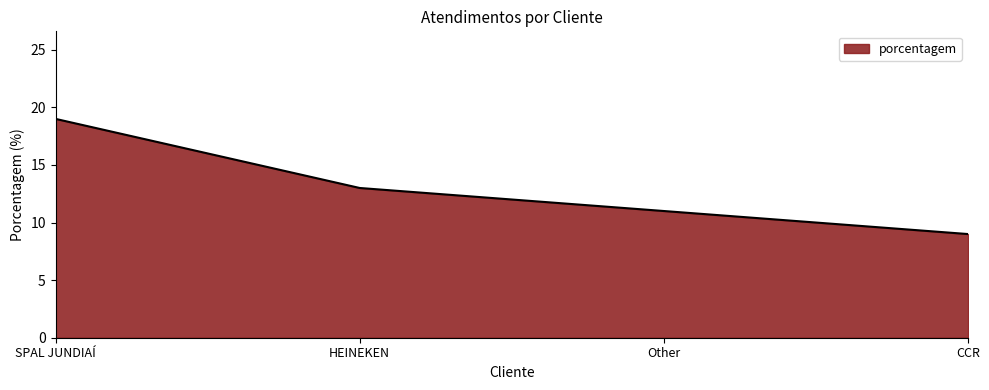

Does the chart have visible grid lines?

No